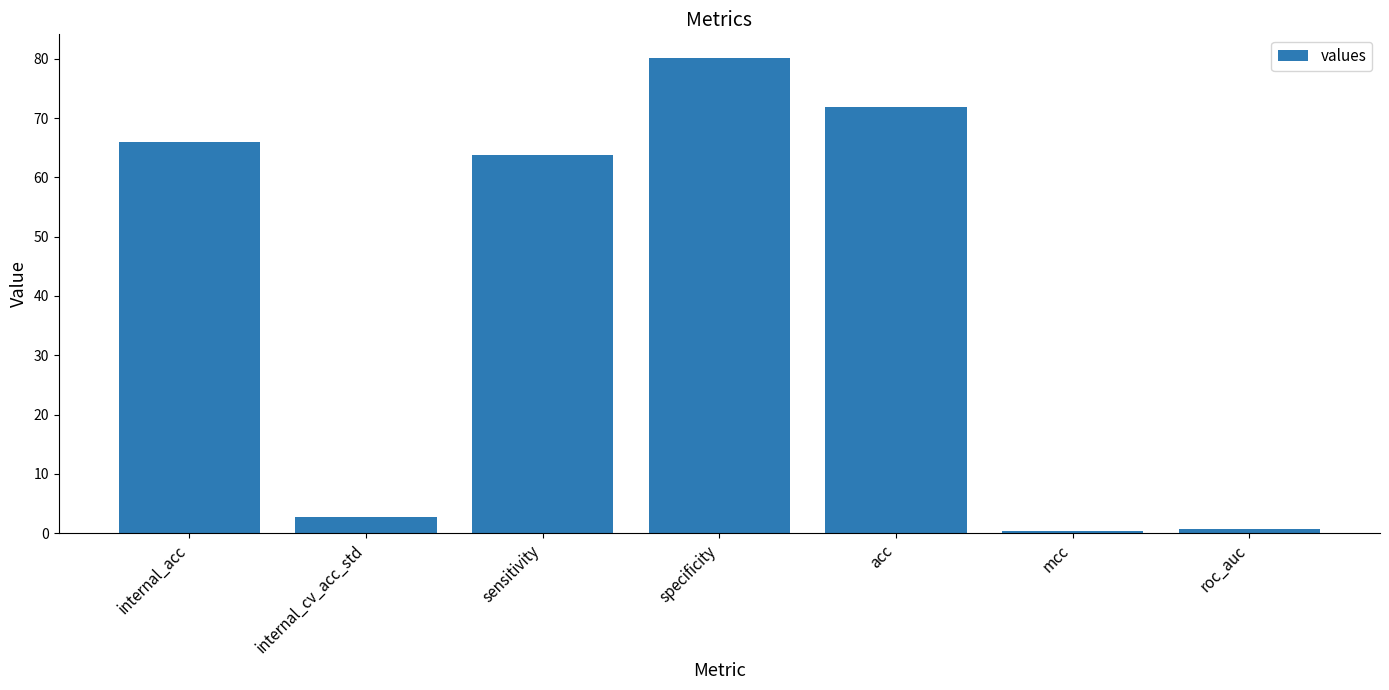

What is the label of the 5th bar from the right?

sensitivity